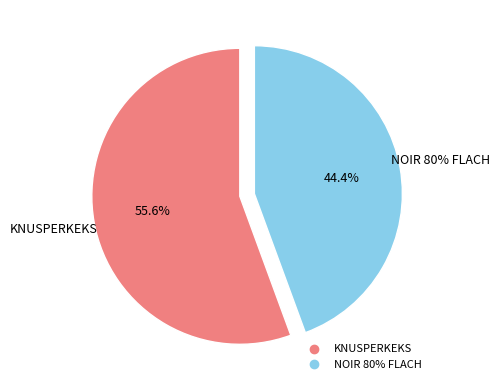

Approximately how many times larger is the value at KNUSPERKEKS compared to NOIR 80% FLACH?

1.3